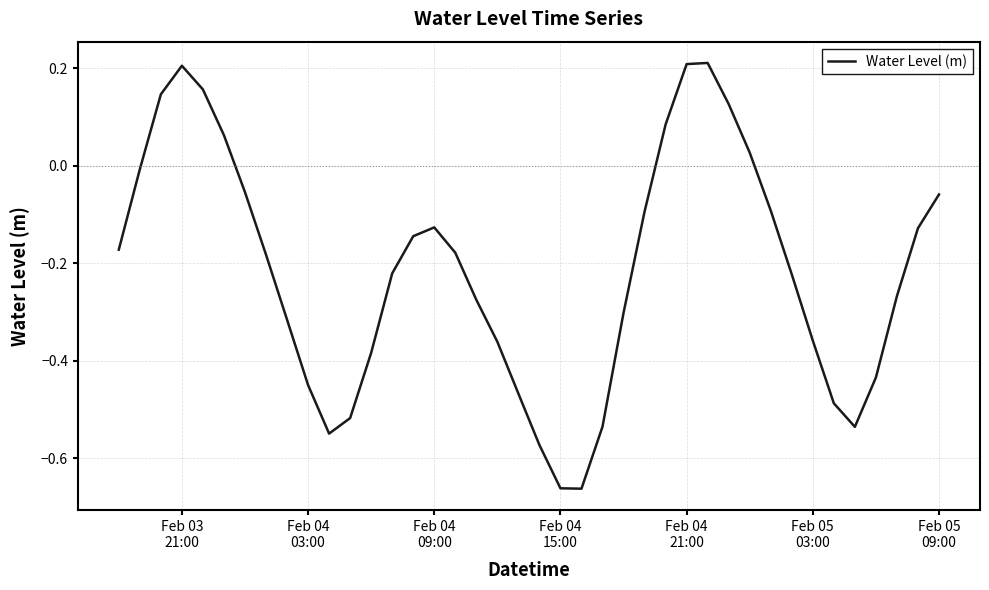

How many lines are shown in the chart?

1